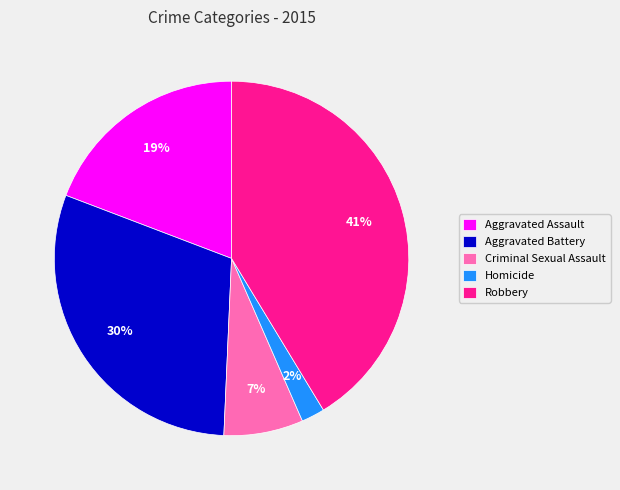

To the nearest percent, what is the difference between the largest and smallest slice percentages?

39%